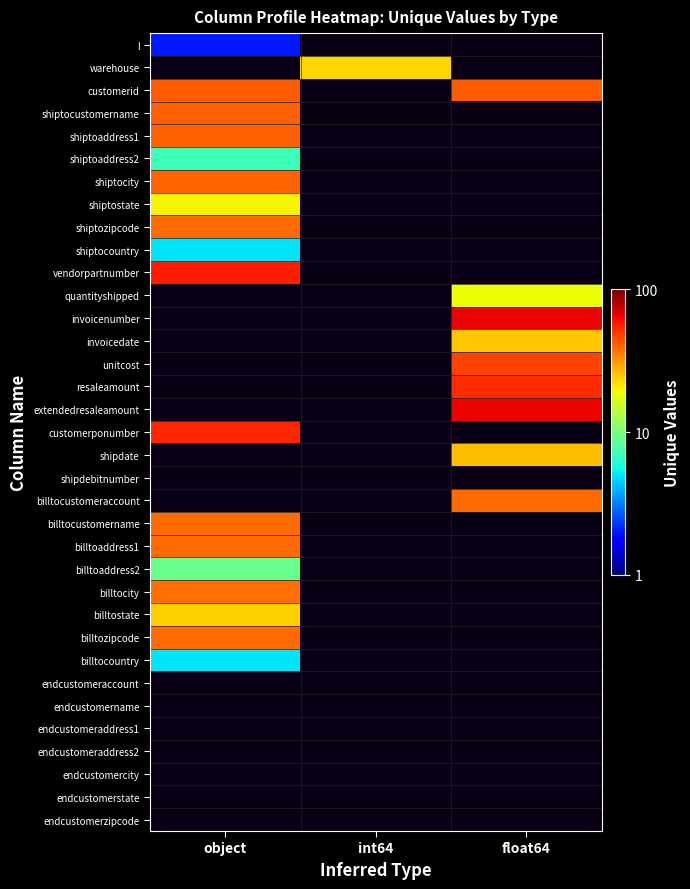

Which category has the highest value across all series?

float64